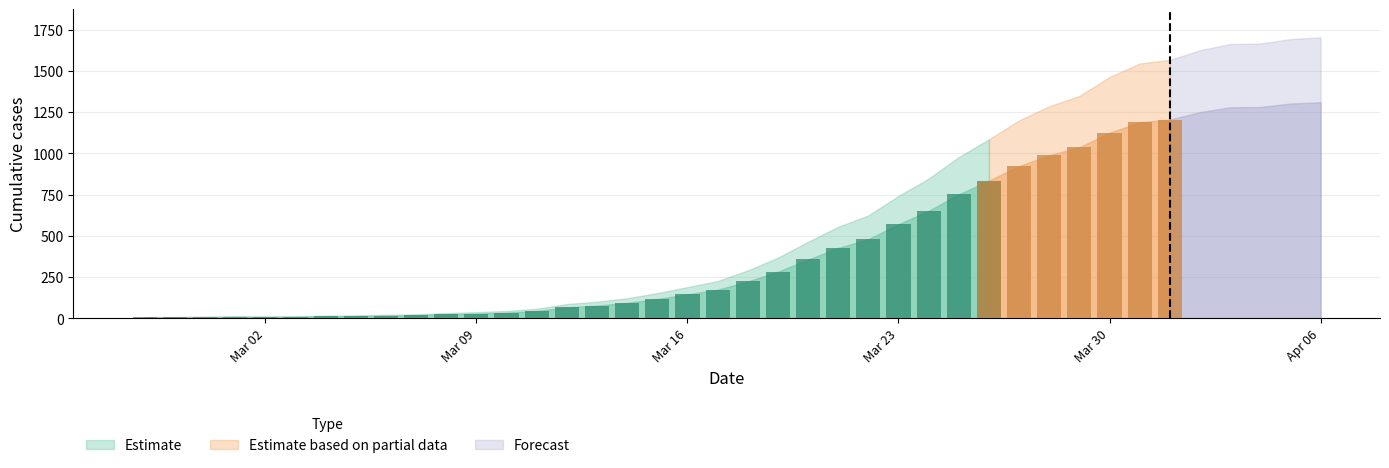

Where is Estimate nearest to the value 658?

2020-03-24